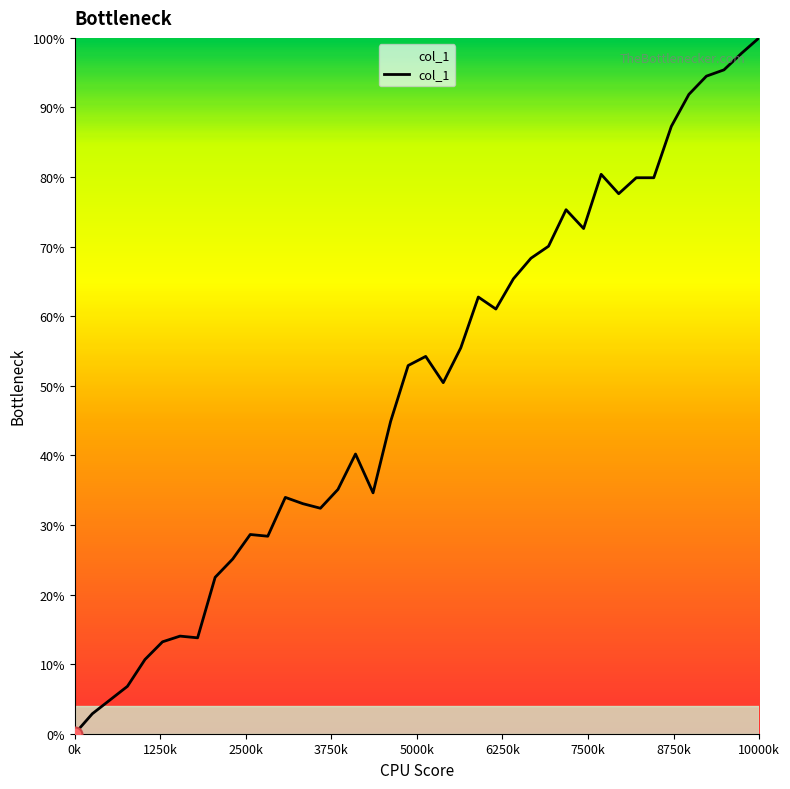

What is the difference between the maximum and minimum values?

100.0